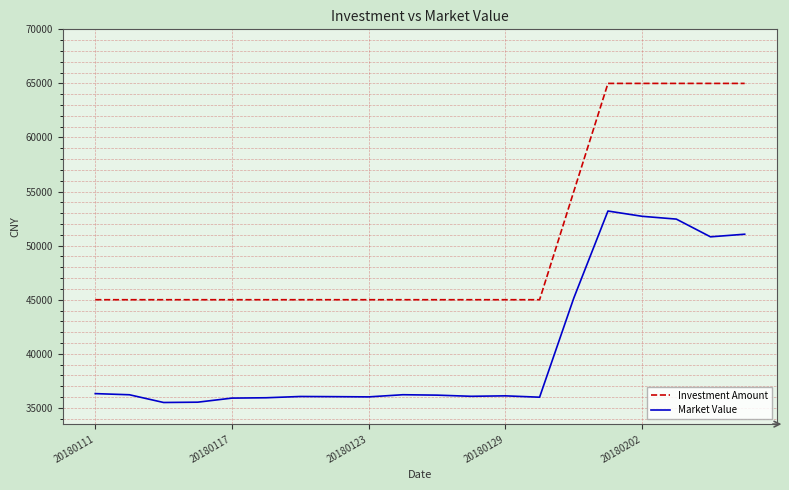

True or false: Investment Amount and Market Value cross at least once.

False